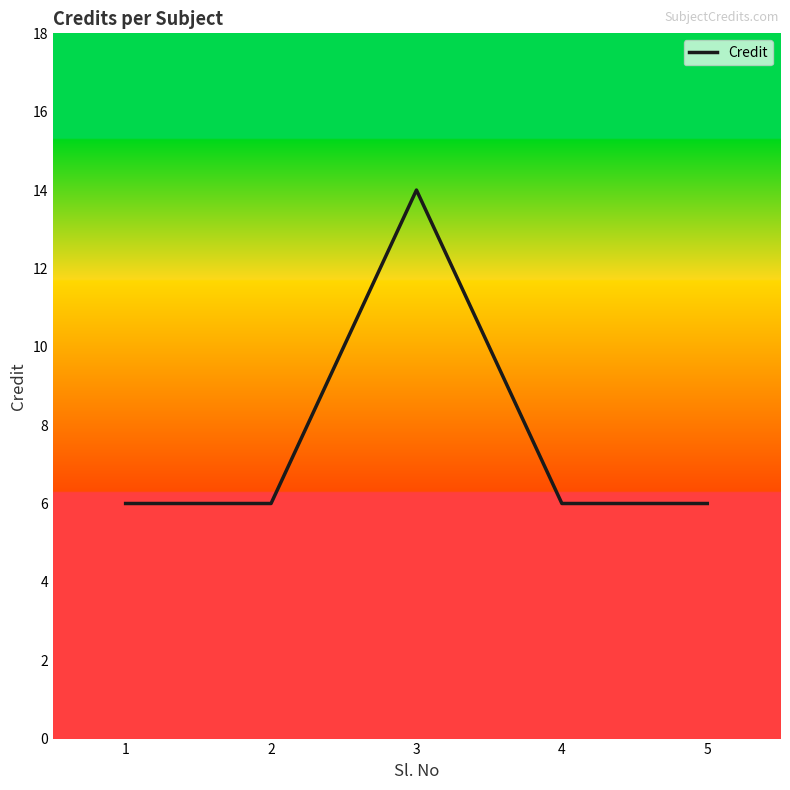

The value at 1 is 6. True or false?

True